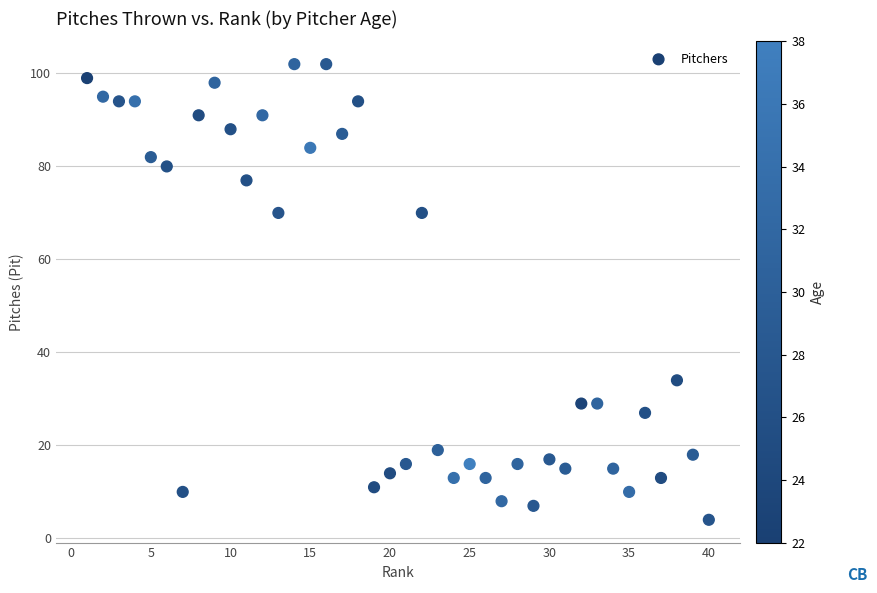

What is the range of Y values (max minus min)?

98